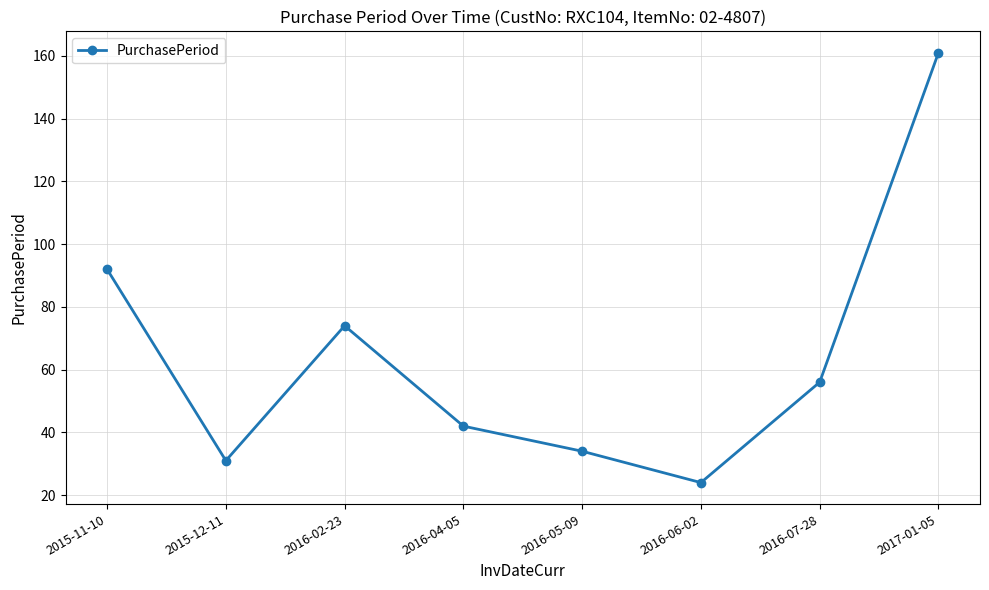

Is this an area chart (filled region under the line)?

No